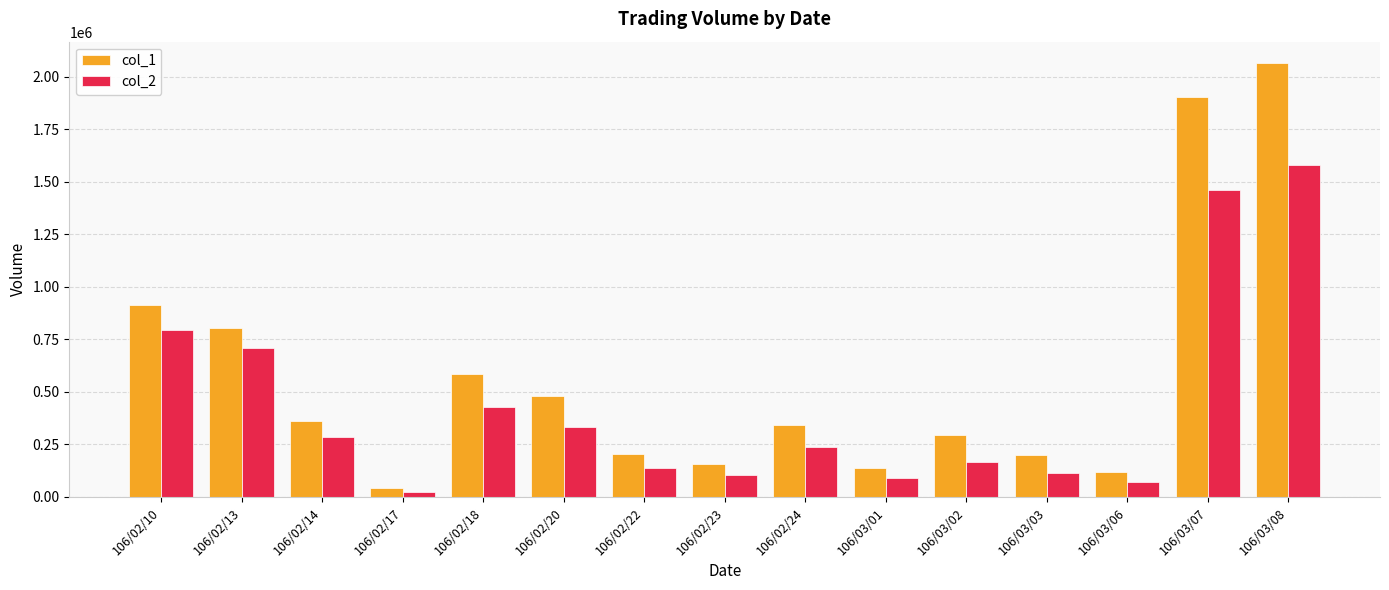

At how many categories does at least one series exceed 1087902?

2